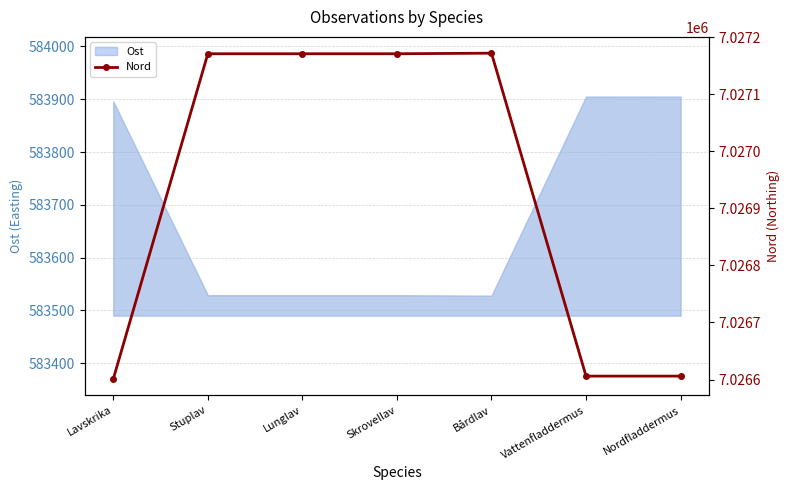

Reading left to right, transcribe all the data shown in this chart.

7026601	7027171	7027171	7027171	7027172	7026606	7026606